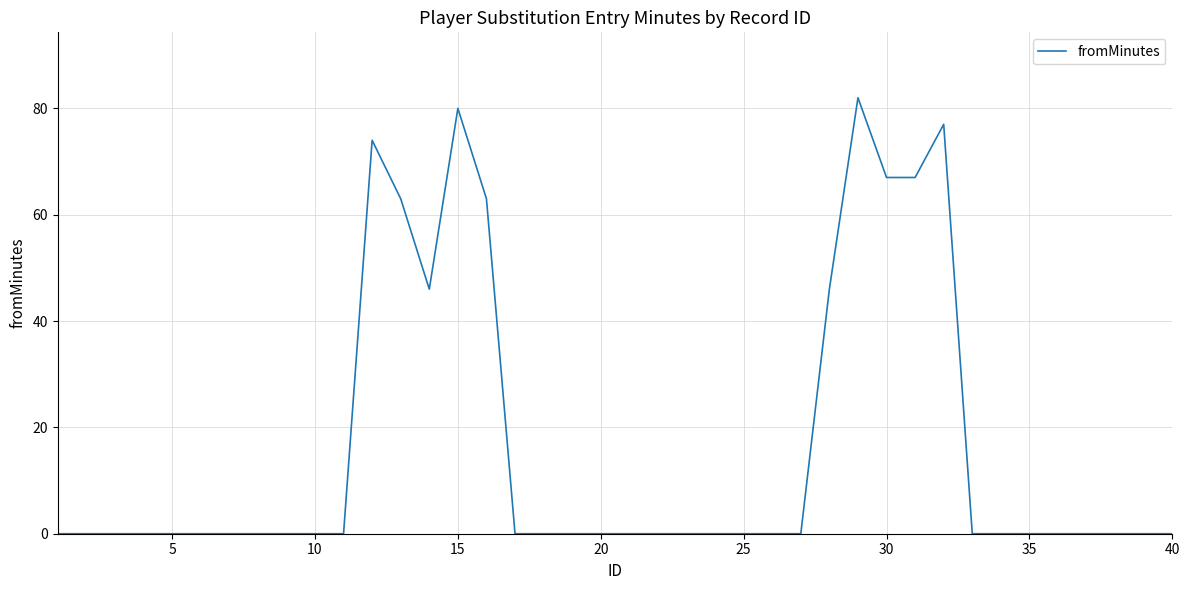

What is the difference between the maximum and minimum values?

82